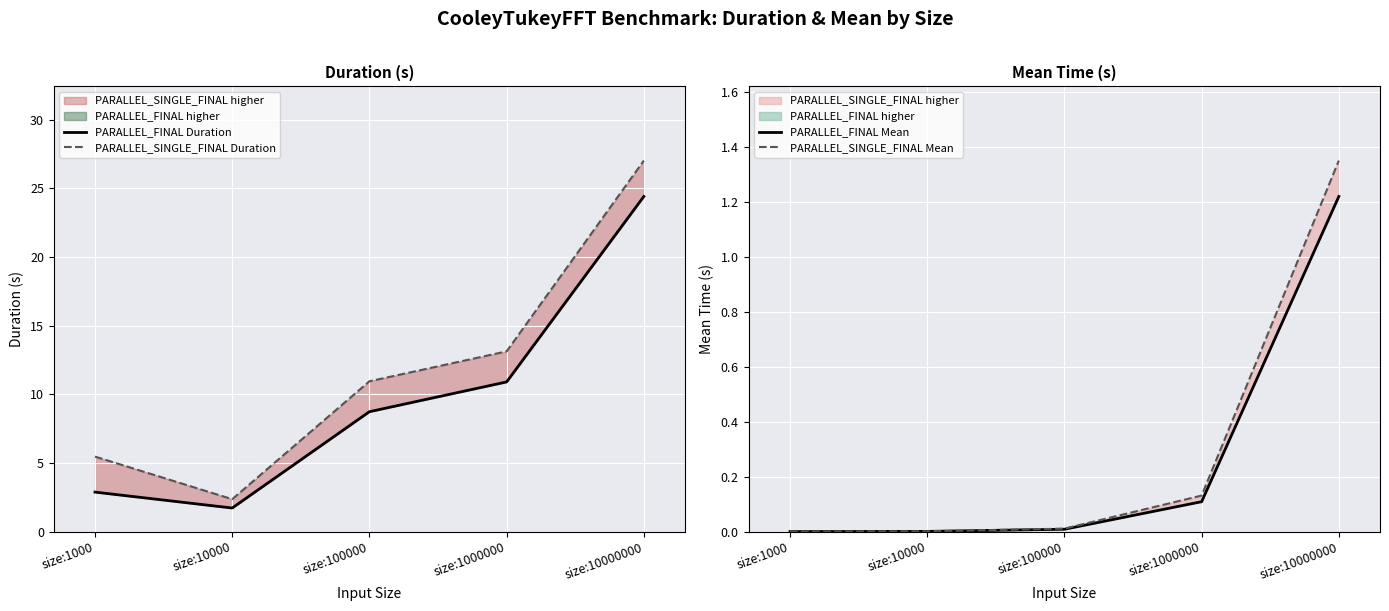

Which series changed the most between size:1000 and size:10000000?

PARALLEL_SINGLE_FINAL Duration